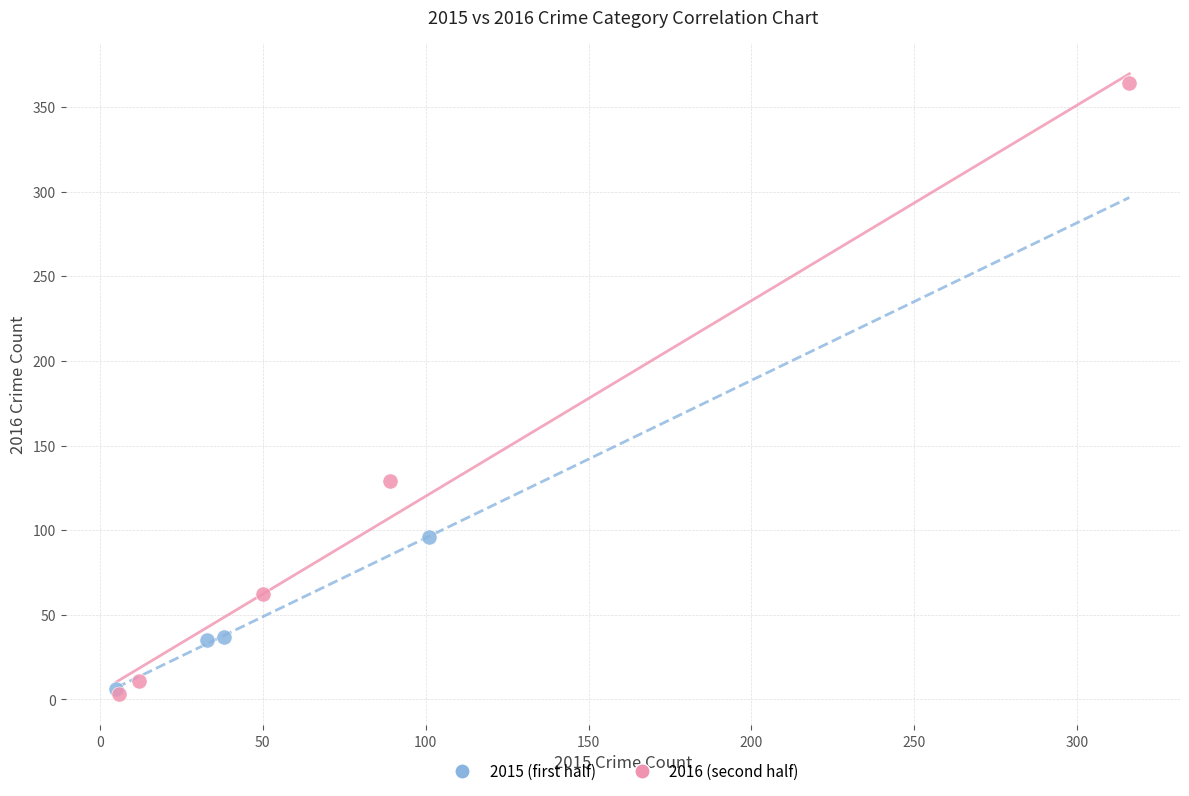

Which series has the largest Y range (max minus min)?

2016 (second half)